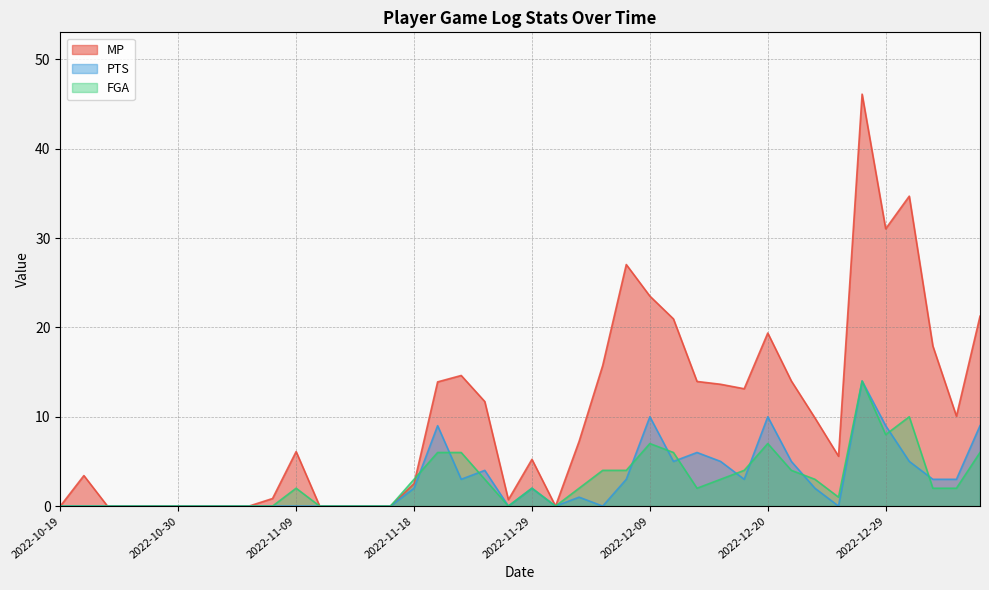

The PTS series shows -7.8 at 2022-11-30. True or false?

False